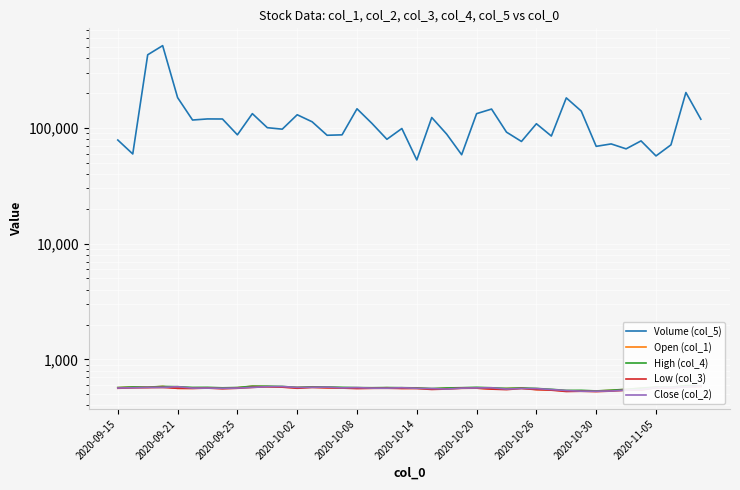

Is it true that Volume (col_5) equals 25937.6 at 2020-10-14?

False